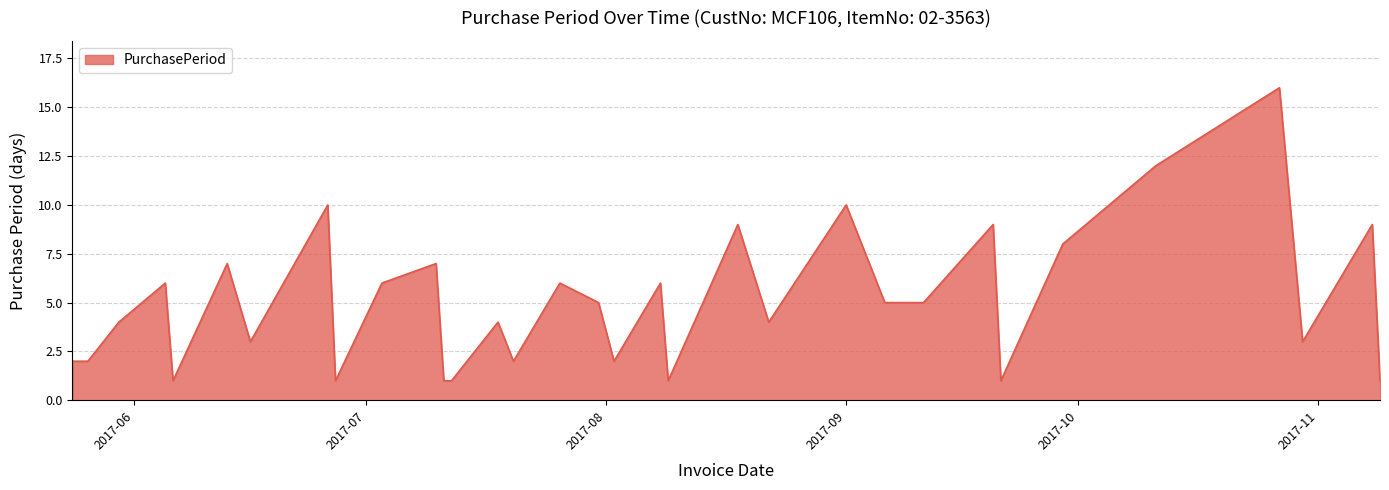

Reading left to right, what are all the values shown in this chart?

2	2	4	6	1	7	3	10	1	6	7	1	1	2	4	2	6	5	2	6	1	9	4	10	5	5	9	1	8	12	16	3	9	1